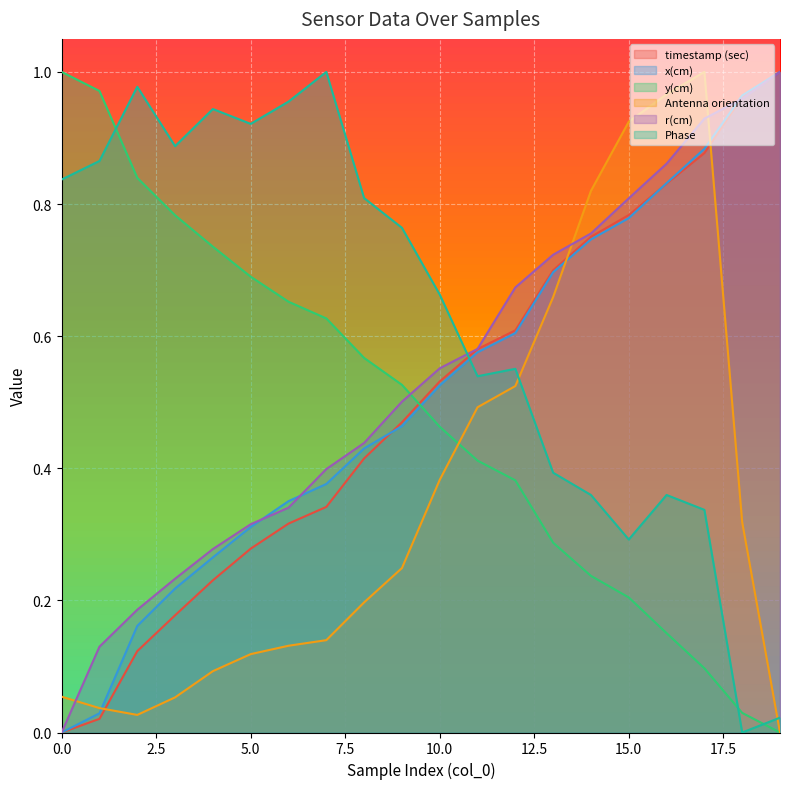

True or false: timestamp (sec) has more than 0 points higher than both neighbors.

False